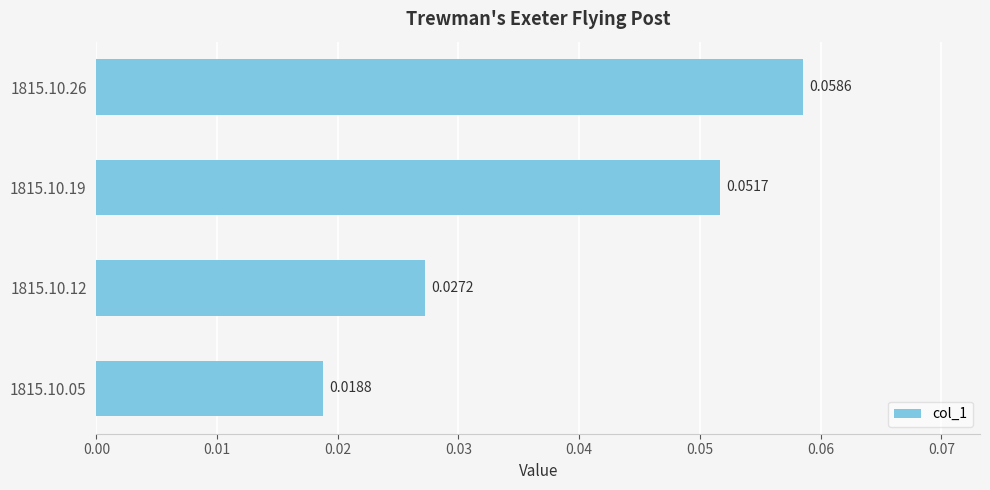

List the labels in order of value, largest first.

1815.10.26, 1815.10.19, 1815.10.12, 1815.10.05